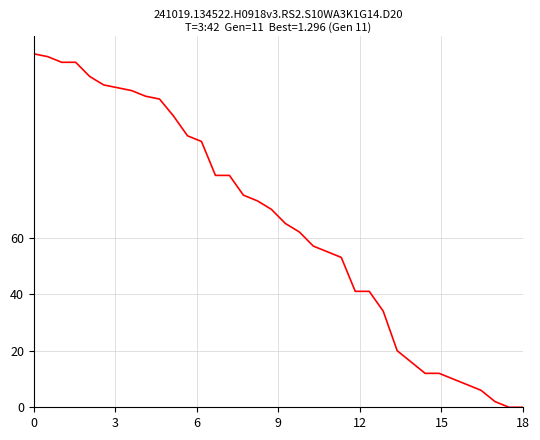

What is the maximum value shown in the chart?

125